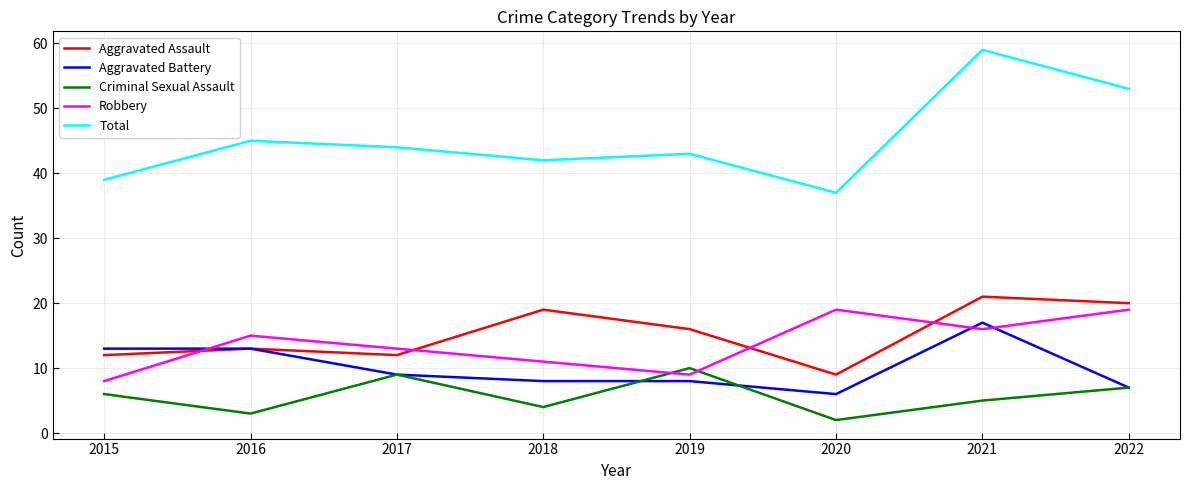

Which series has the largest range (max minus min)?

Total